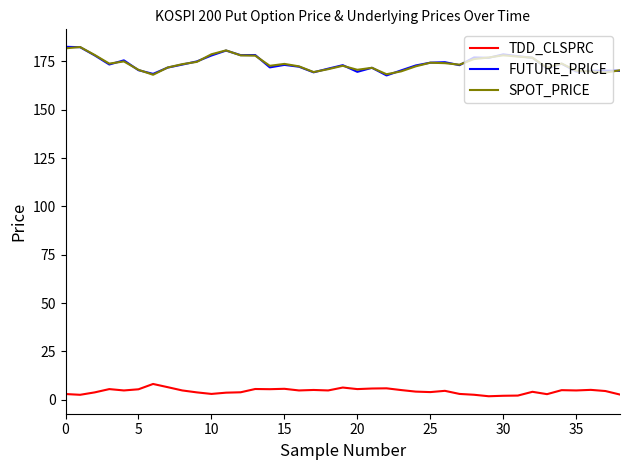

What is the highest value of the TDD_CLSPRC series?

8.2